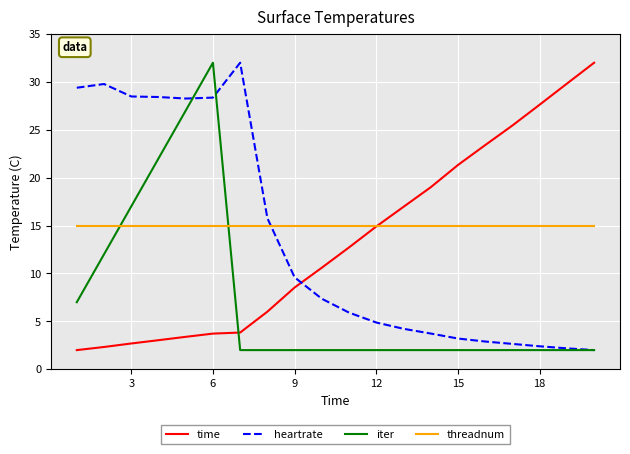

Which series has the largest total across all categories?

threadnum